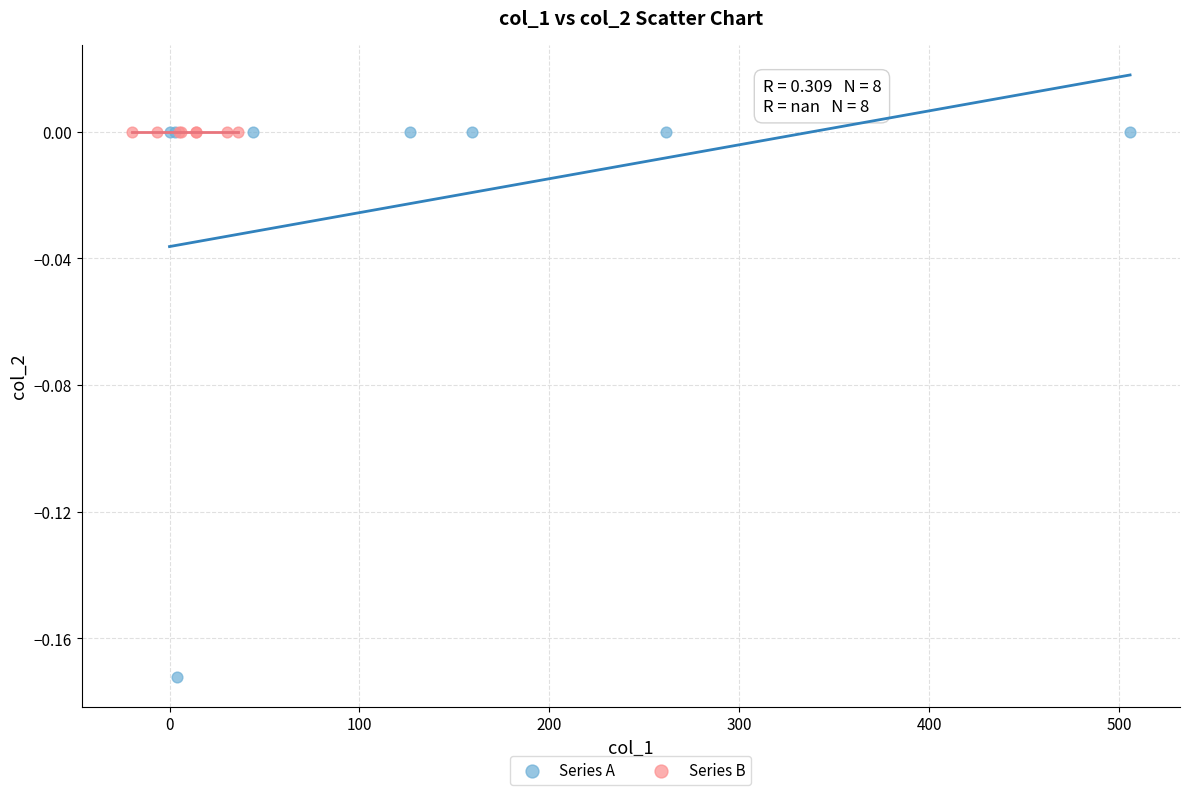

What are all the series names shown in the legend?

Series A, Series B